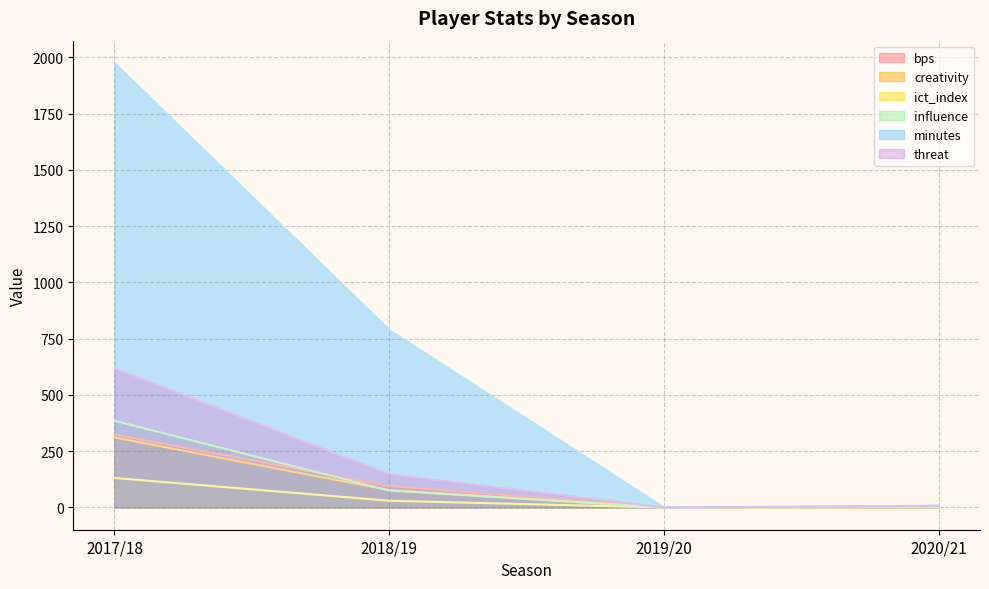

True or false: ict_index and threat cross at least once.

False